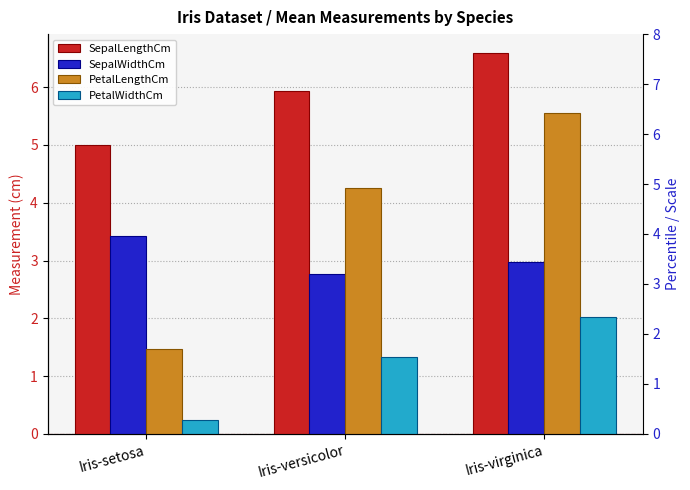

What is the difference between the maximum and minimum values in the SepalWidthCm series?

0.6